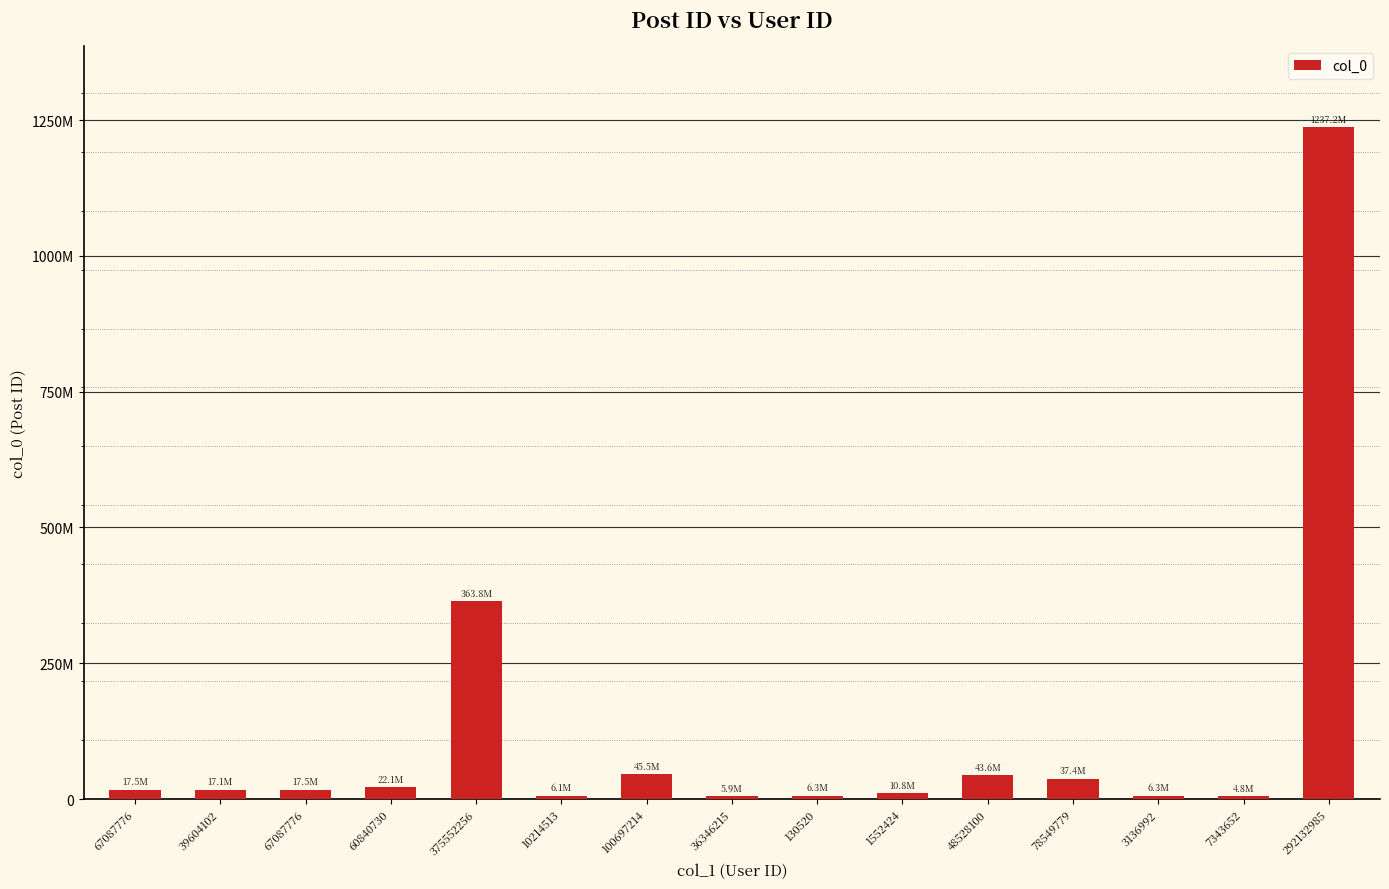

Reading left to right, extract all data points from this chart.

67087776=17523727	39604102=17061518	67087776=17534430	60840730=22140423	375552256=363794498	10214513=6084458	100697214=45457939	36346215=5937684	130520=6255076	1552424=10754437	48528100=43605027	78549779=37403749	3136992=6264142	7343652=4819167	292132985=1237240788